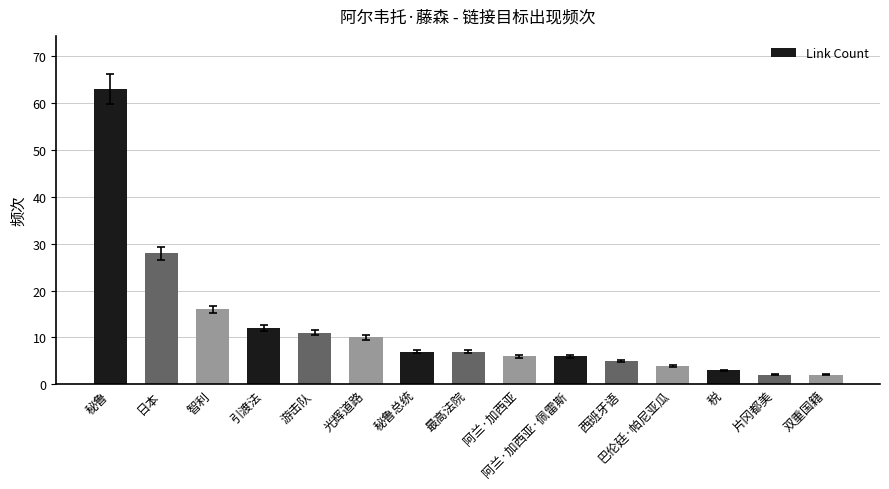

What is the average value?

12